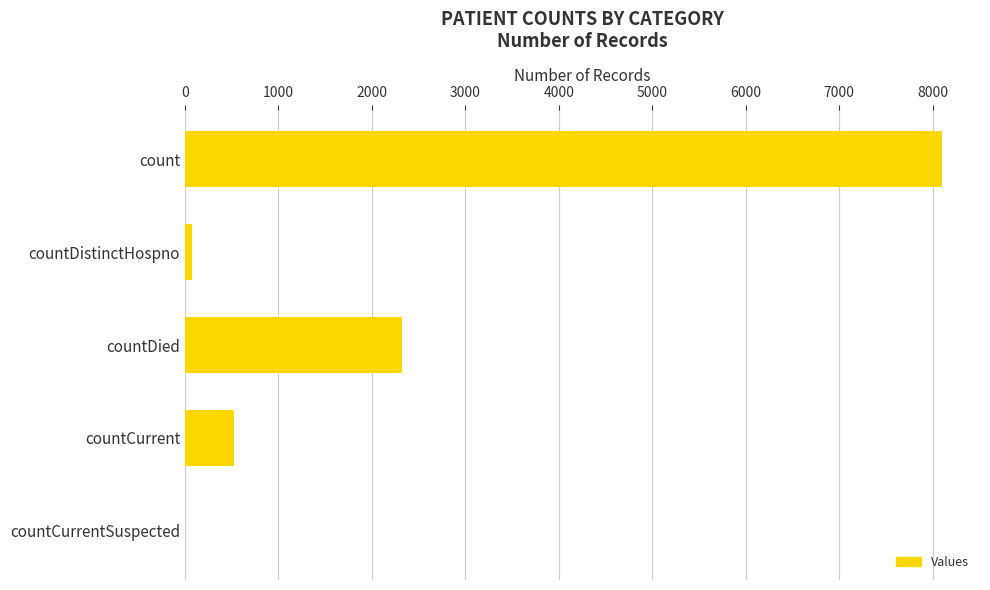

How many distinct data groups are displayed?

1